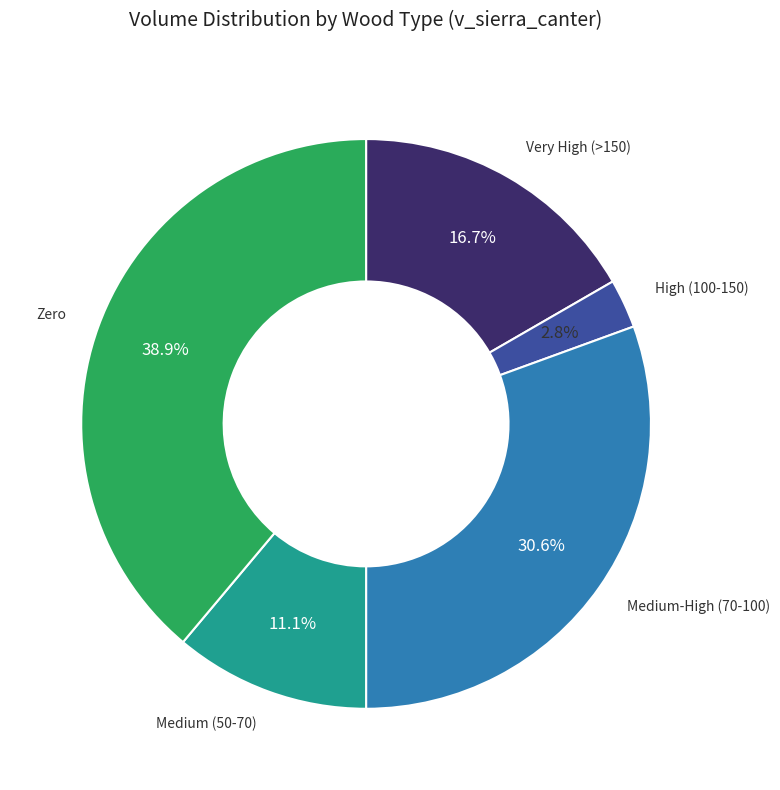

Count the number of slices in the pie.

5